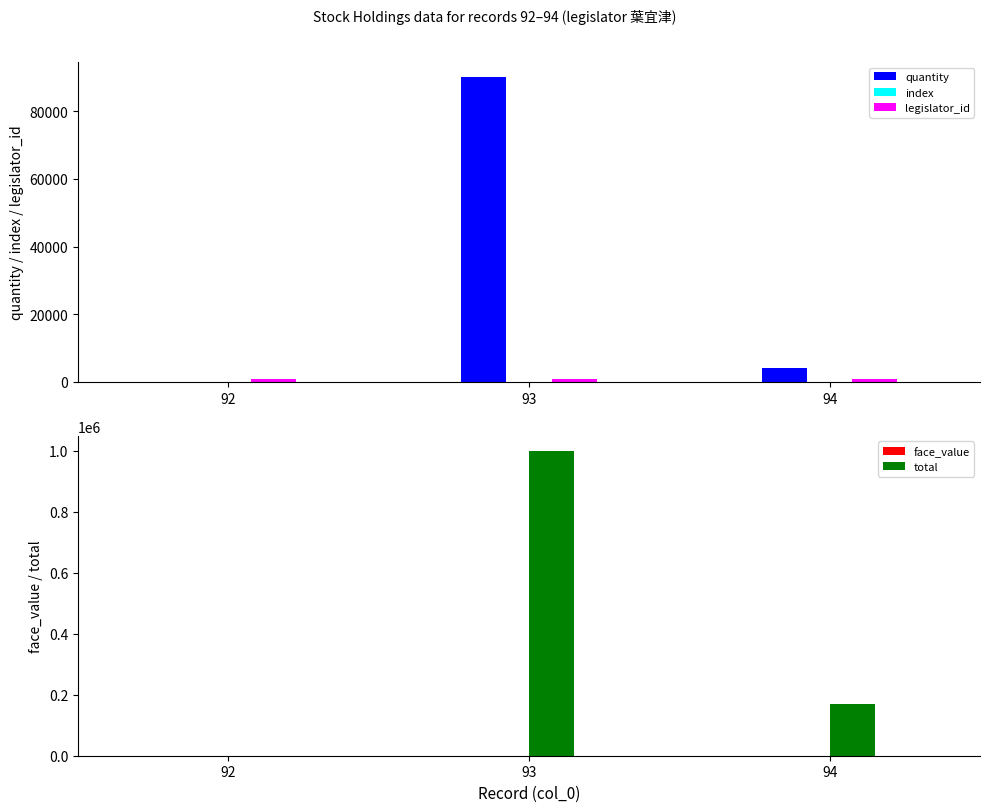

The value of quantity at 94 is 4000.0. True or false?

True